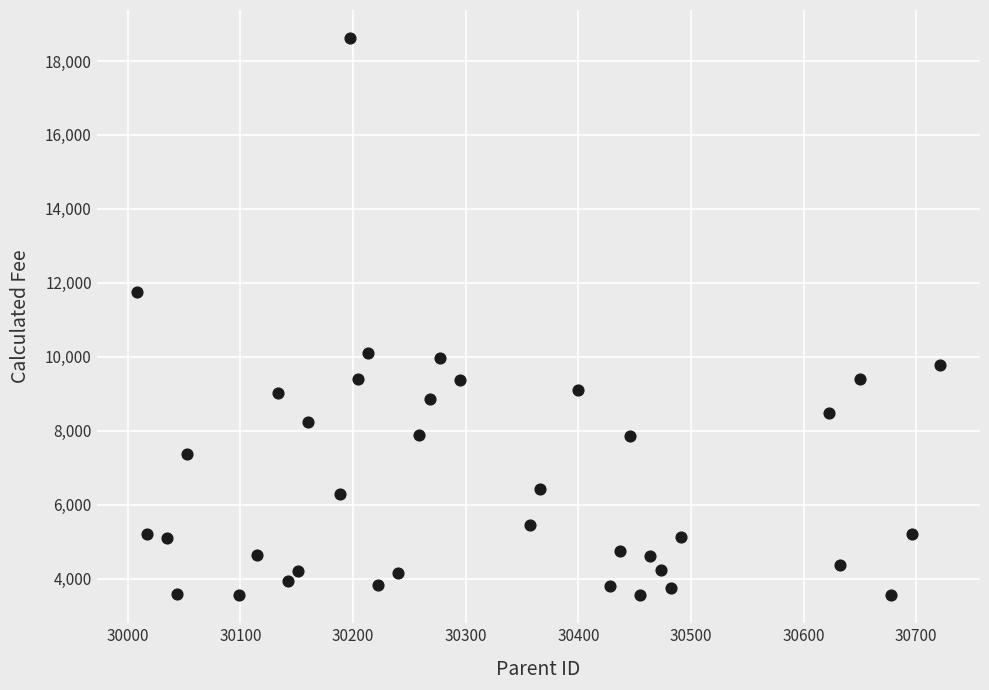

What Y value in the scatter plot is closest to 11085?

11757